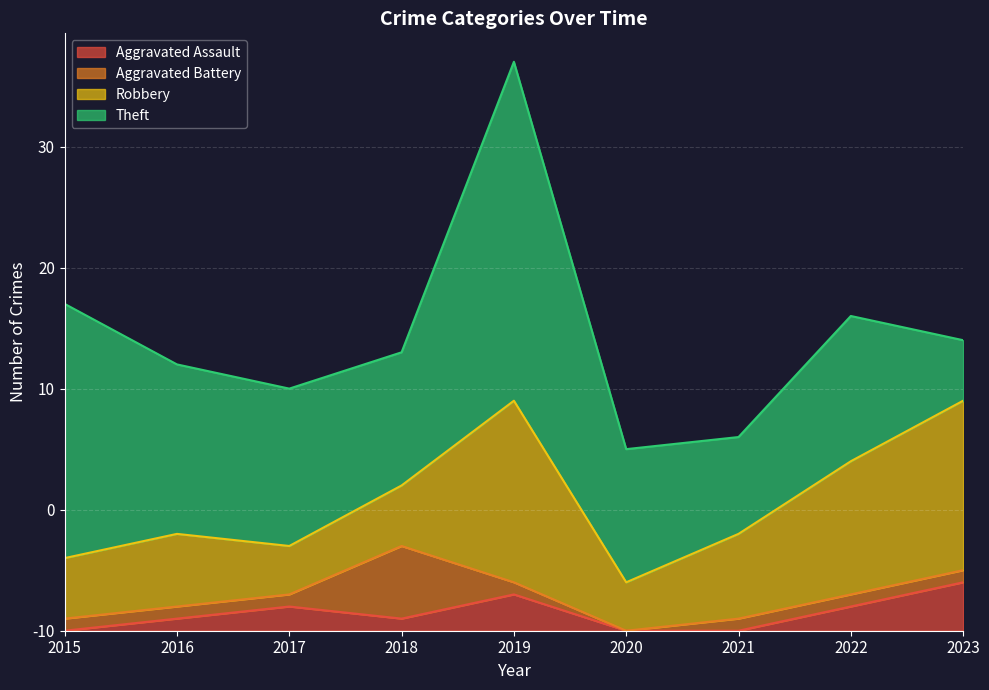

What are all the series names shown in the legend?

Aggravated Assault, Aggravated Battery, Robbery, Theft